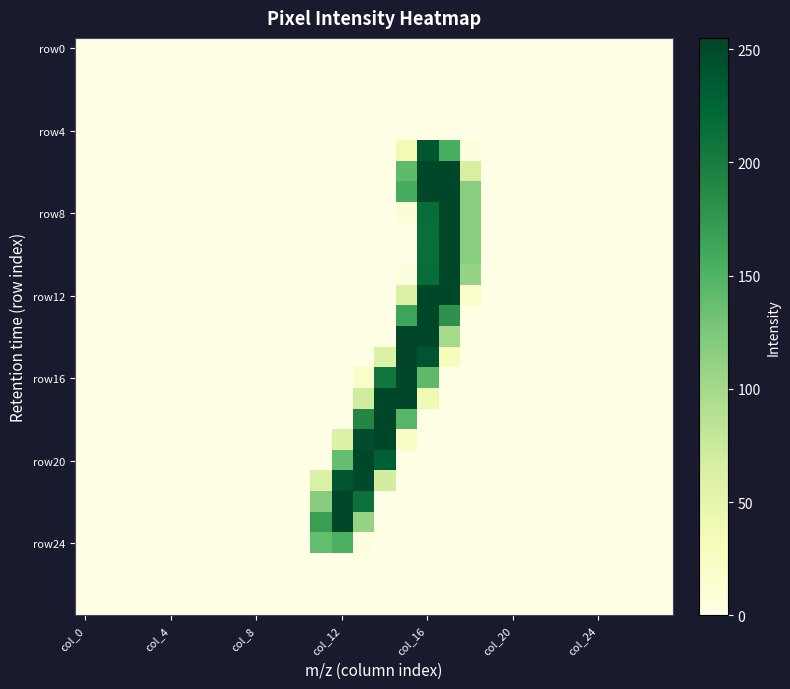

At which category does the chart reach its peak across all series?

15